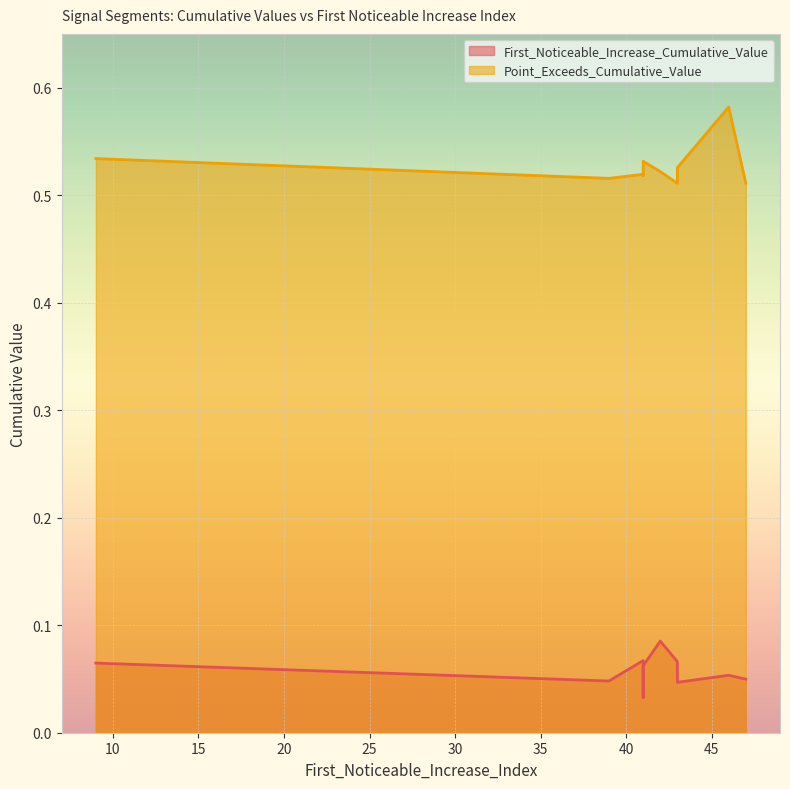

How many lines are shown in the chart?

2